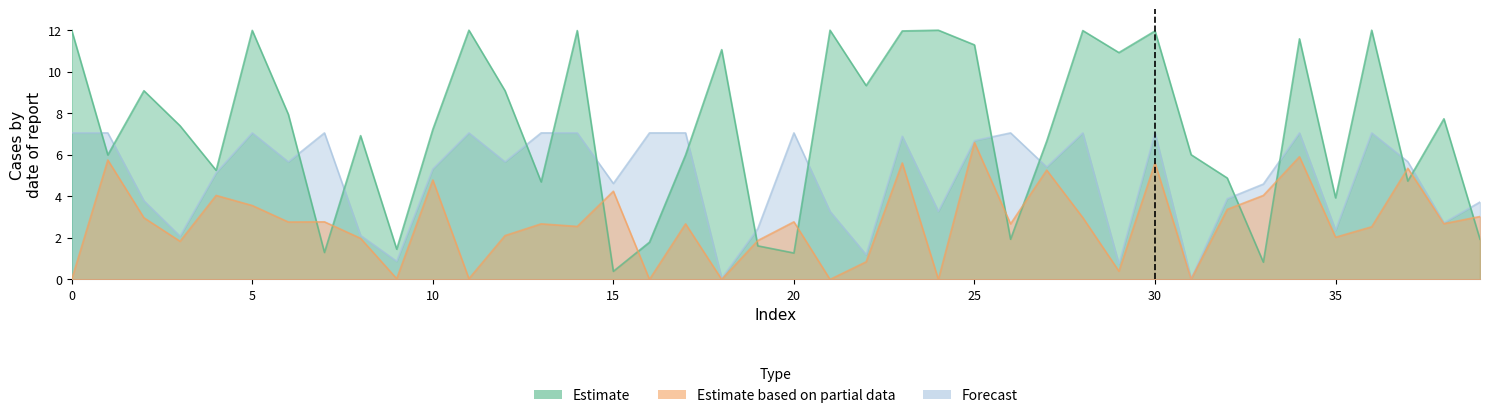

What is the maximum value shown in the chart?

12.0